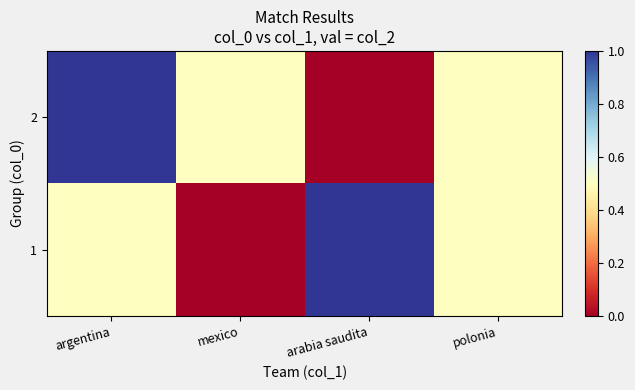

What is the total value across all series at mexico?

0.5